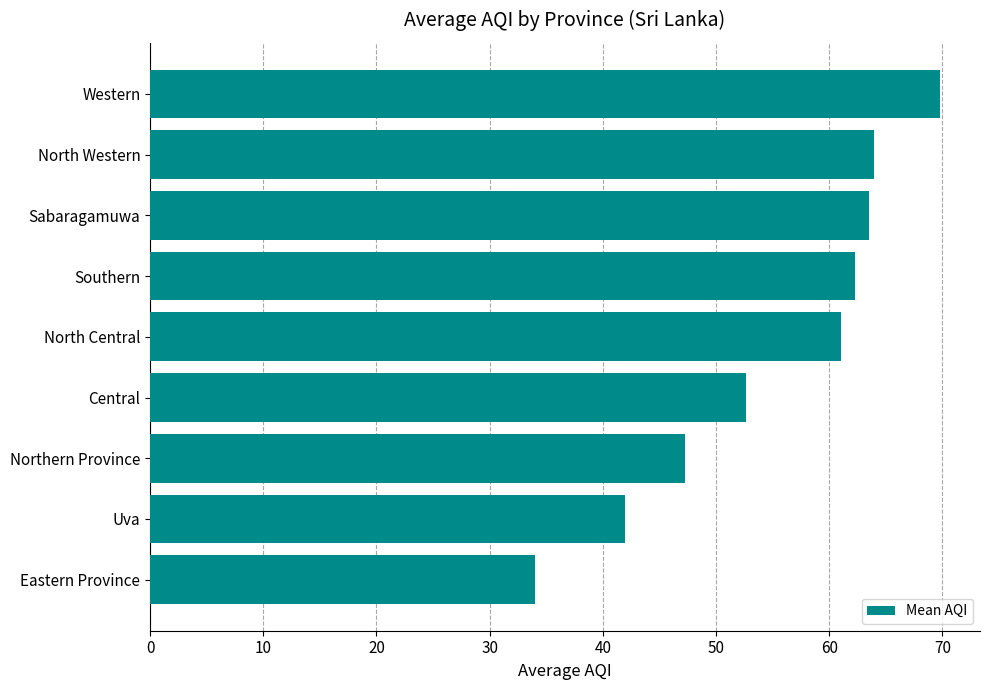

What is the approximate value at Central?

52.7